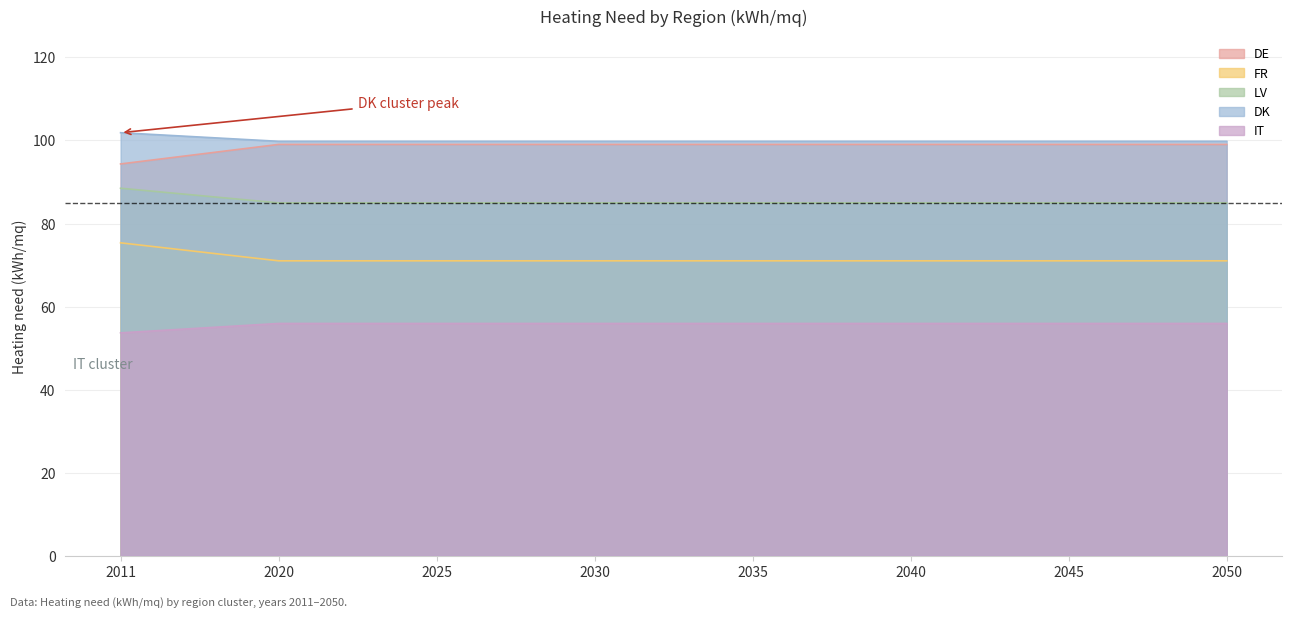

What is the sum of all IT values?

445.2